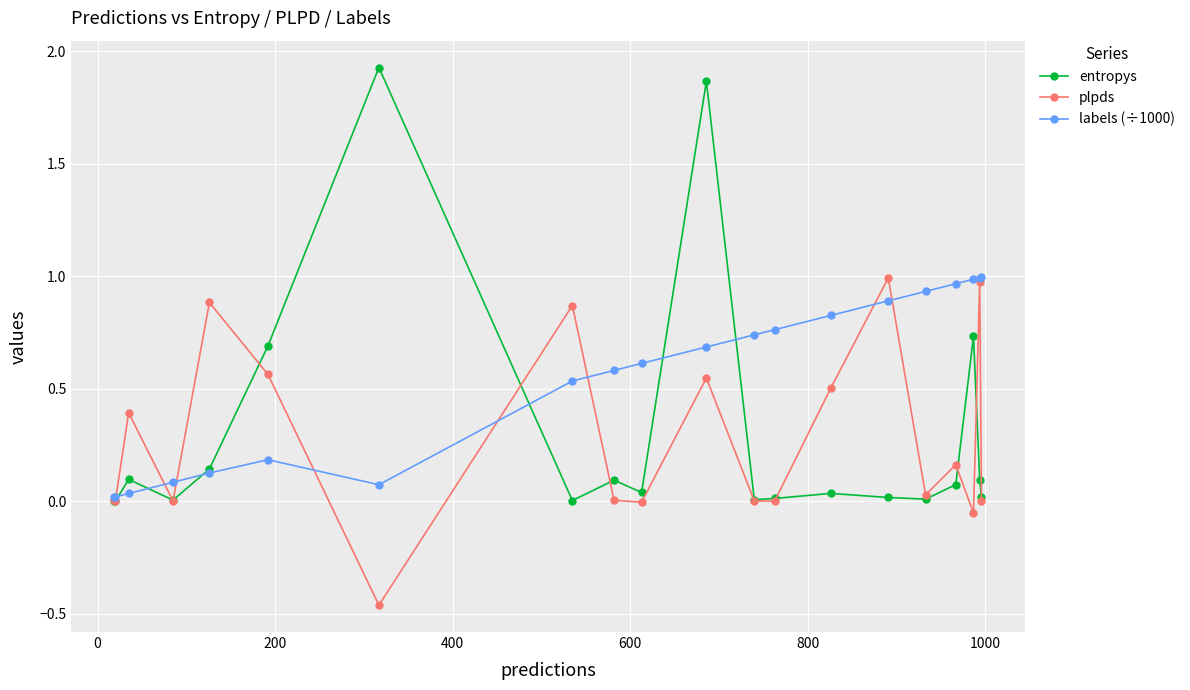

In plpds, how many points are higher than both neighbors (excluding endpoints)?

7